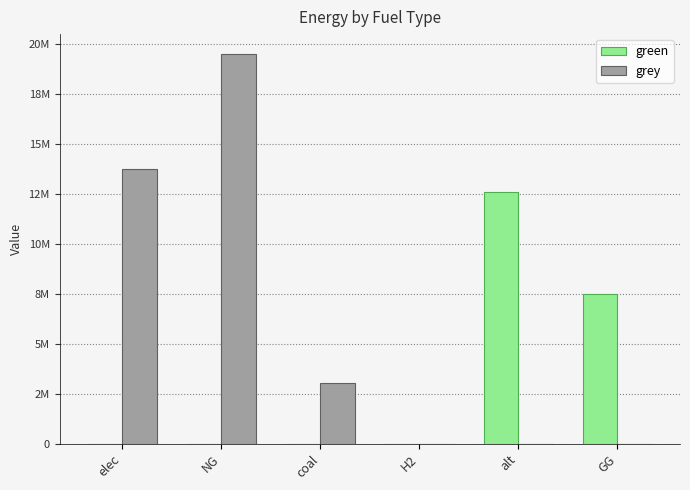

Is it true that green equals 4108984.8 at H2?

False